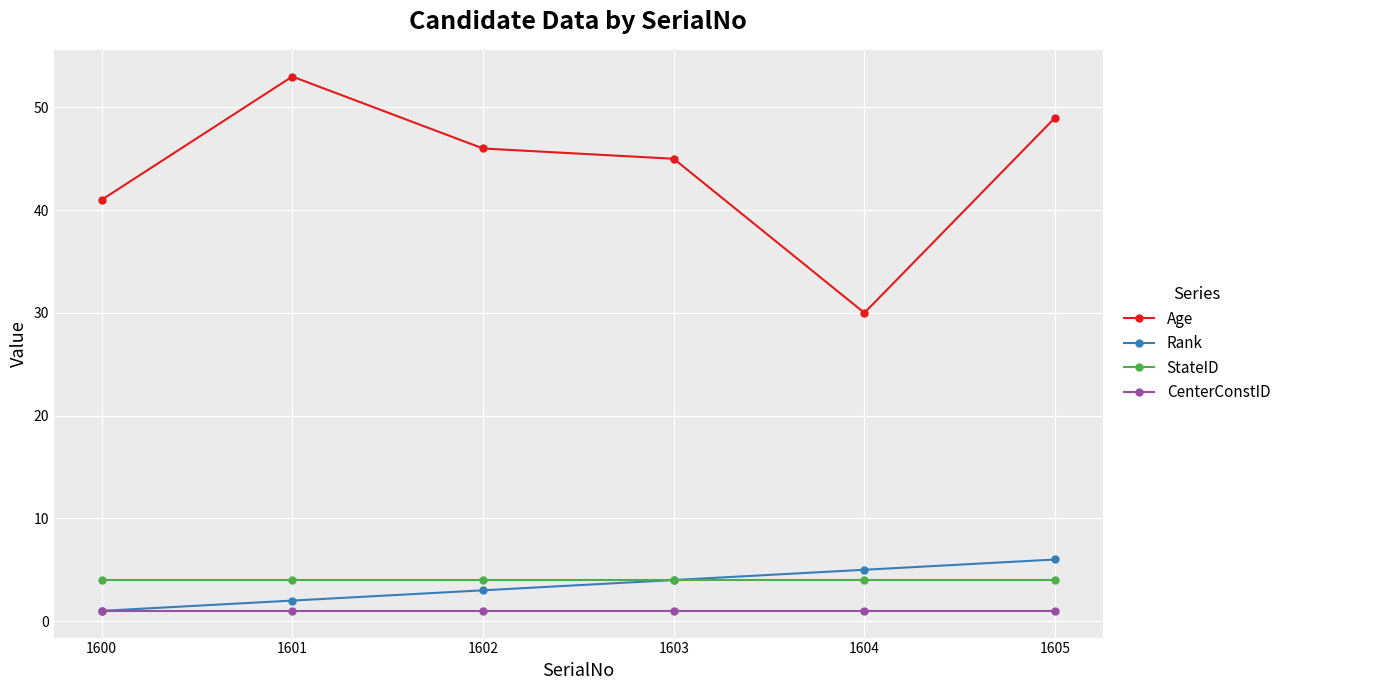

Which label corresponds to the largest value in the chart?

1601